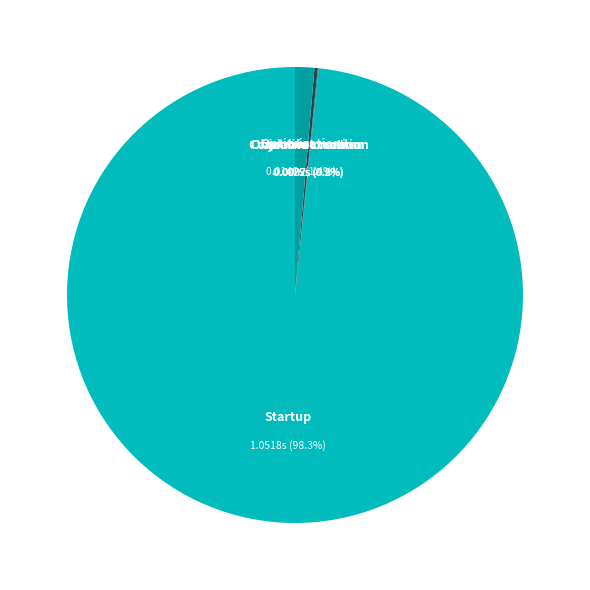

How many slices are in this pie chart?

5